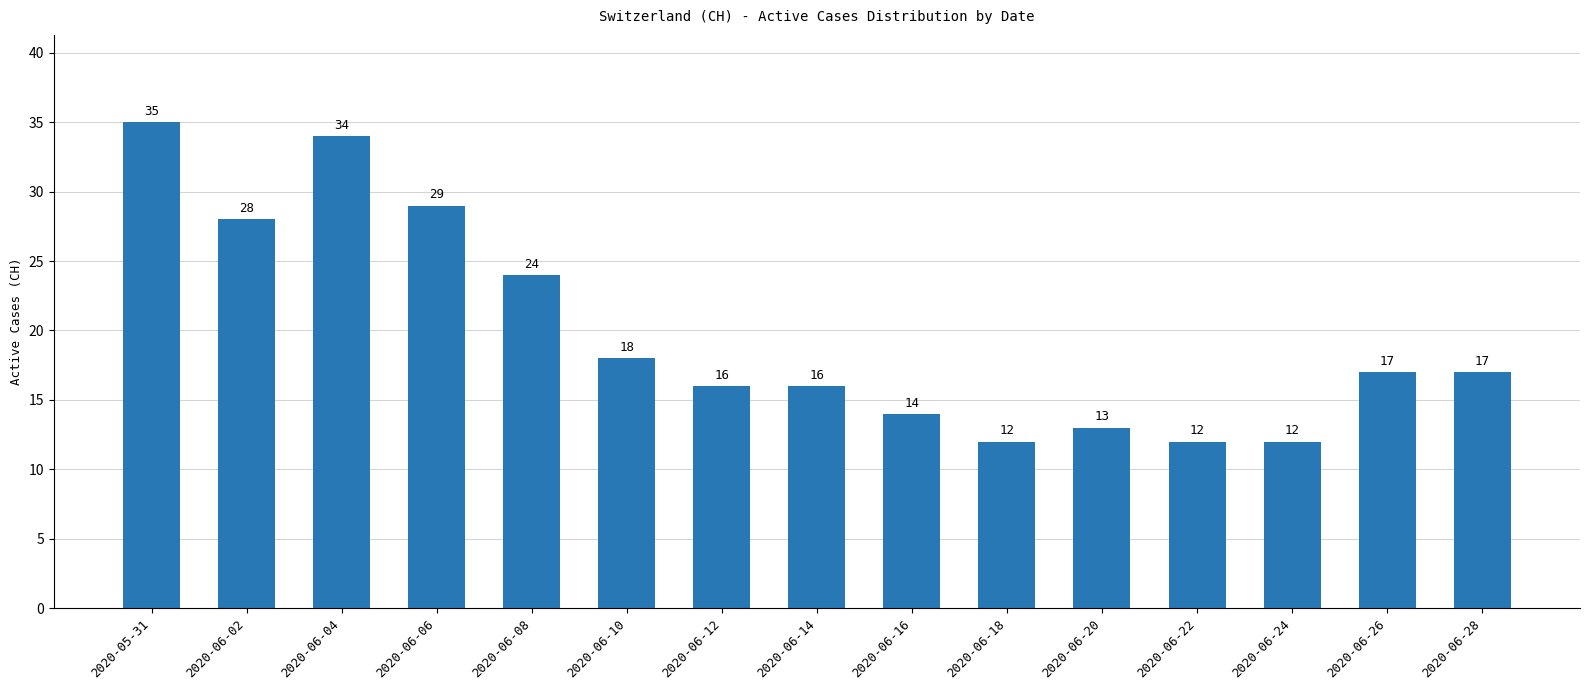

True or false: the data shows 3 at 2020-06-24.

False